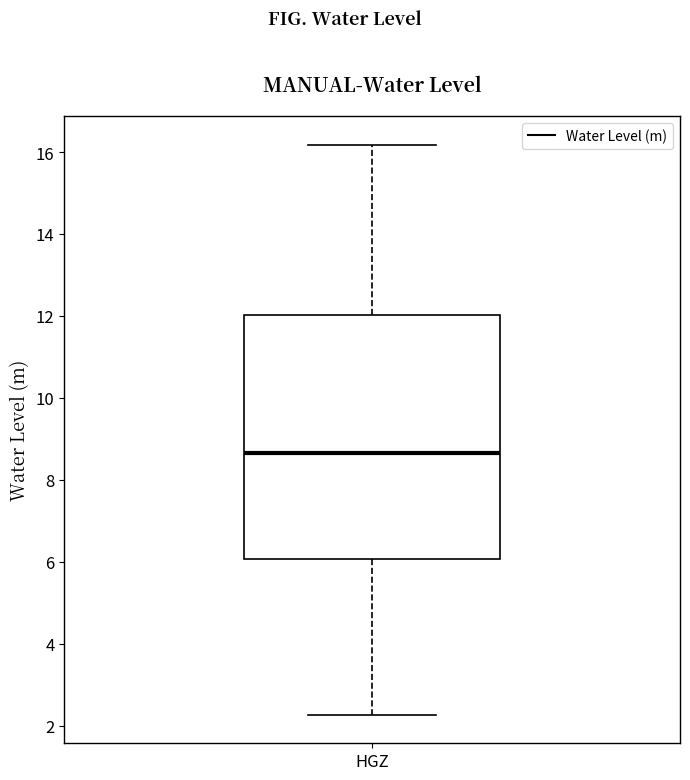

Transcribe this box plot: give where the median line is, the range the box spans, and where the two whiskers end, as read against the y-axis. The values are not printed on the chart, so give them approximately, as read against the axis.

median 8.6, box 6.0 to 12.0, whiskers 2.2 to 16.2